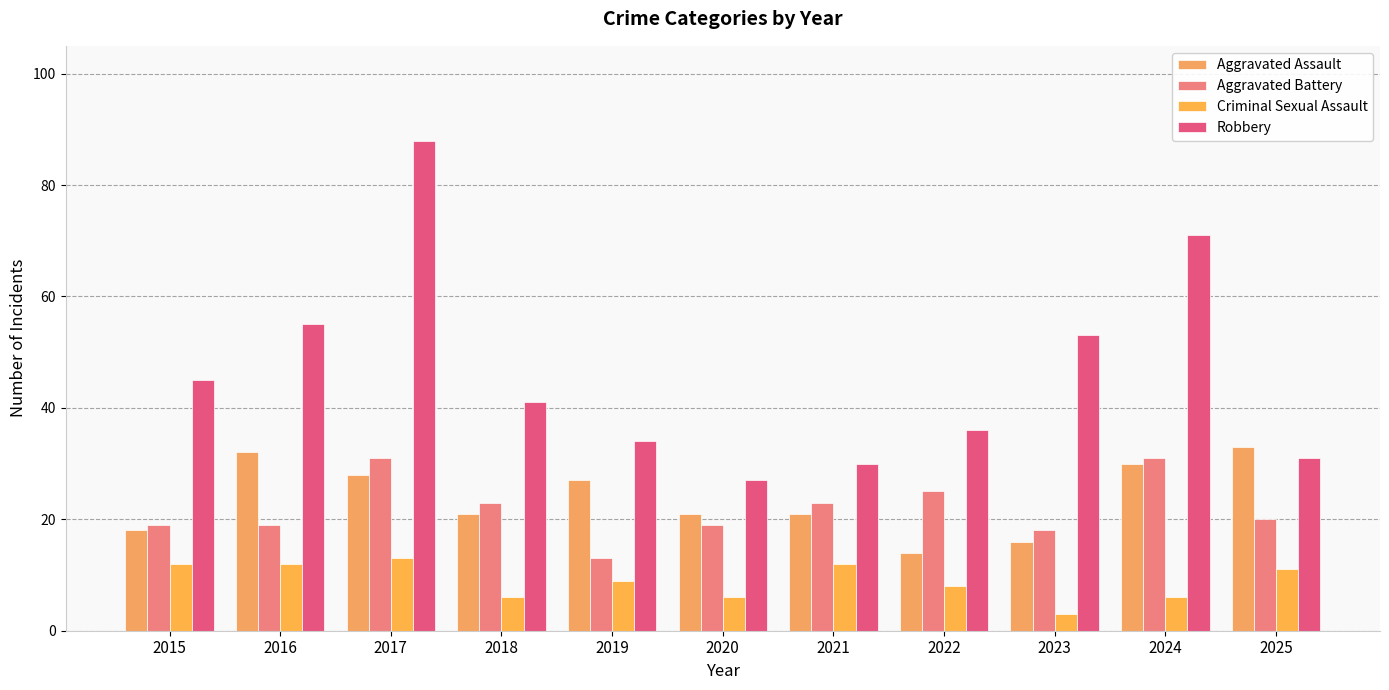

What is the maximum value for Robbery?

88